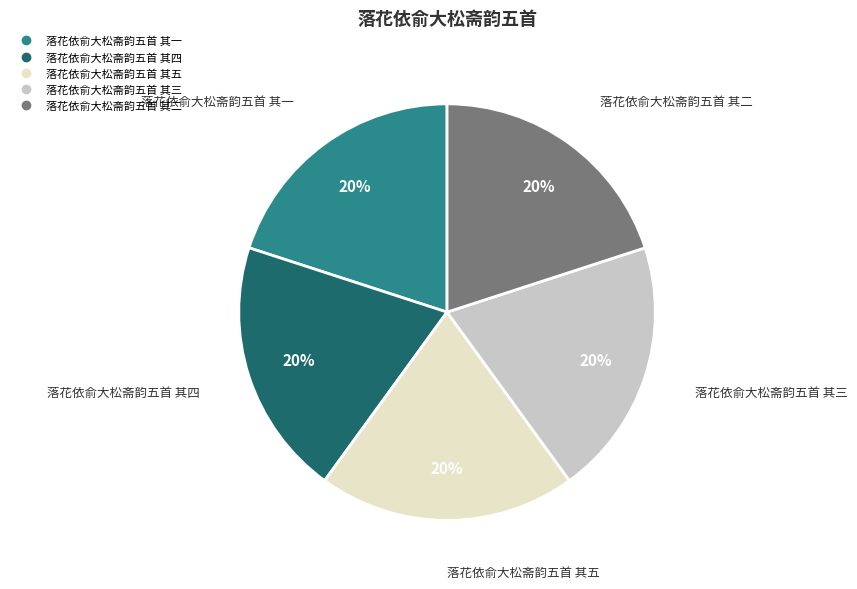

Approximately how many times larger is the value at 落花依俞大松斋韵五首 其五 compared to 落花依俞大松斋韵五首 其二?

1.0